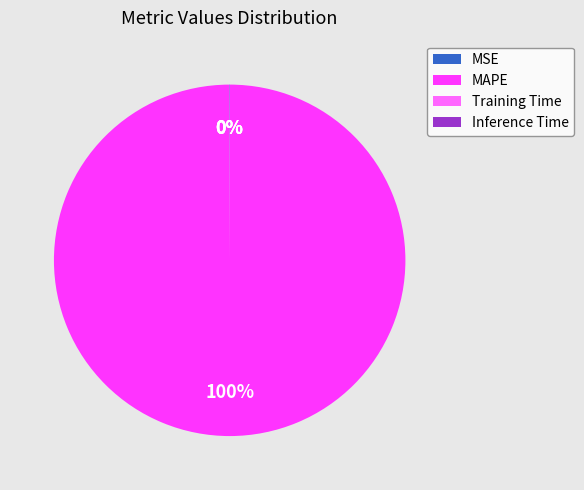

To the nearest percent, what is the difference between the largest and smallest slice percentages?

100%